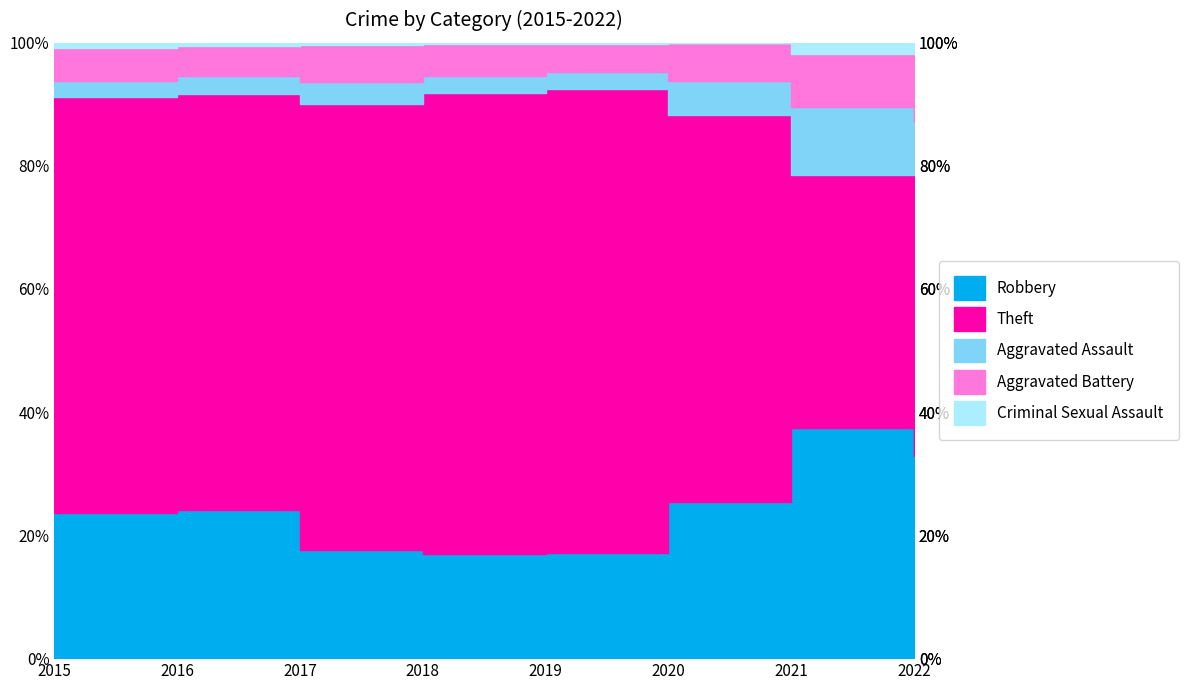

Reading right to left, transcribe all the data shown in this chart.

Robbery: 246	182	216	228	196	186	211	167
Theft: 366	200	535	1005	869	768	591	477
Aggravated Assault: 42	54	47	36	33	39	25	18
Aggravated Battery: 86	42	53	61	59	63	42	38
Criminal Sexual Assault: 10	9	0	2	3	4	5	6